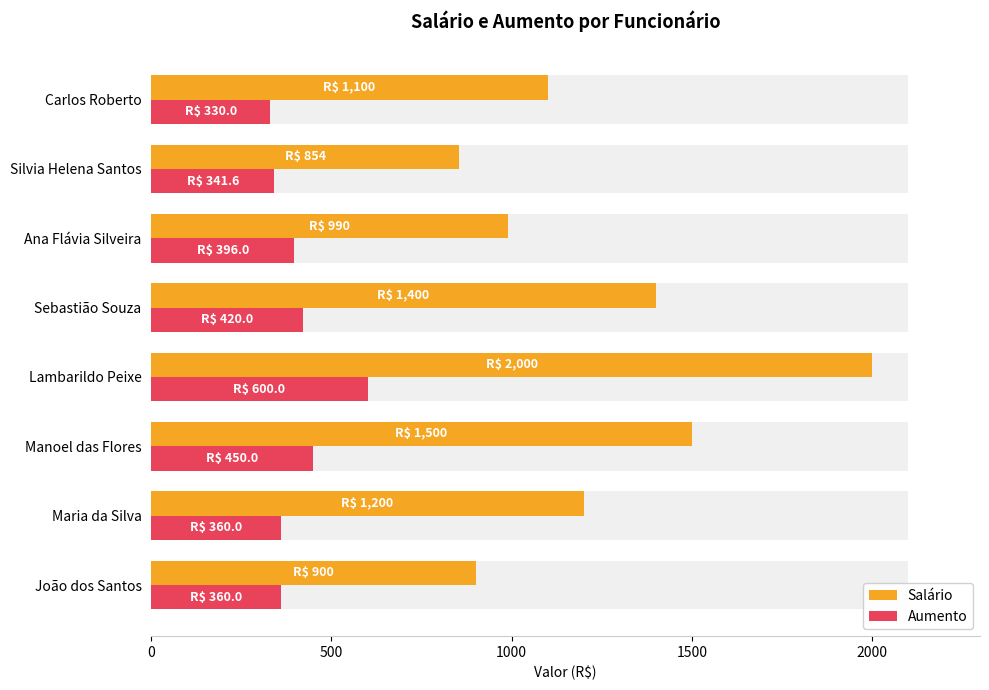

Reading left to right, list all the values displayed in this chart.

Salário: 900.0	1200.0	1500.0	2000.0	1400.0	990.0	854.0	1100.0
Aumento: 360.0	360.0	450.0	600.0	420.0	396.0	341.6	330.0